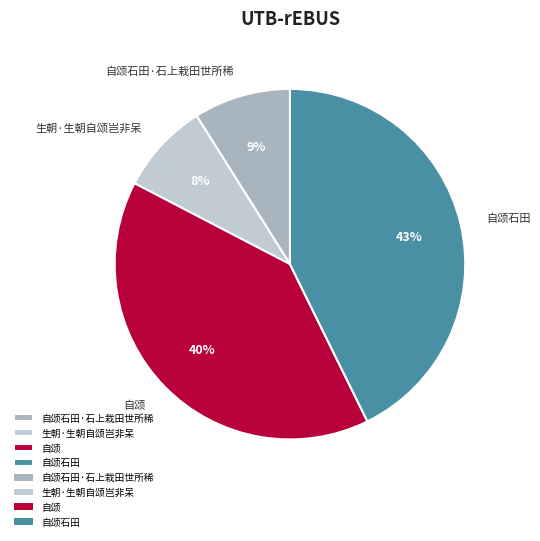

To the nearest percent, what percentage of the pie is 自颂石田·石上栽田世所稀?

9%